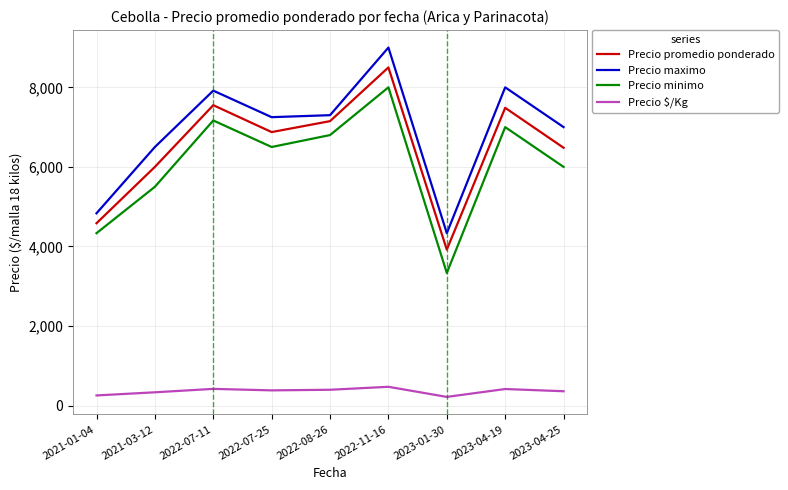

True or false: Precio $/Kg and Precio promedio ponderado intersect in this chart.

False